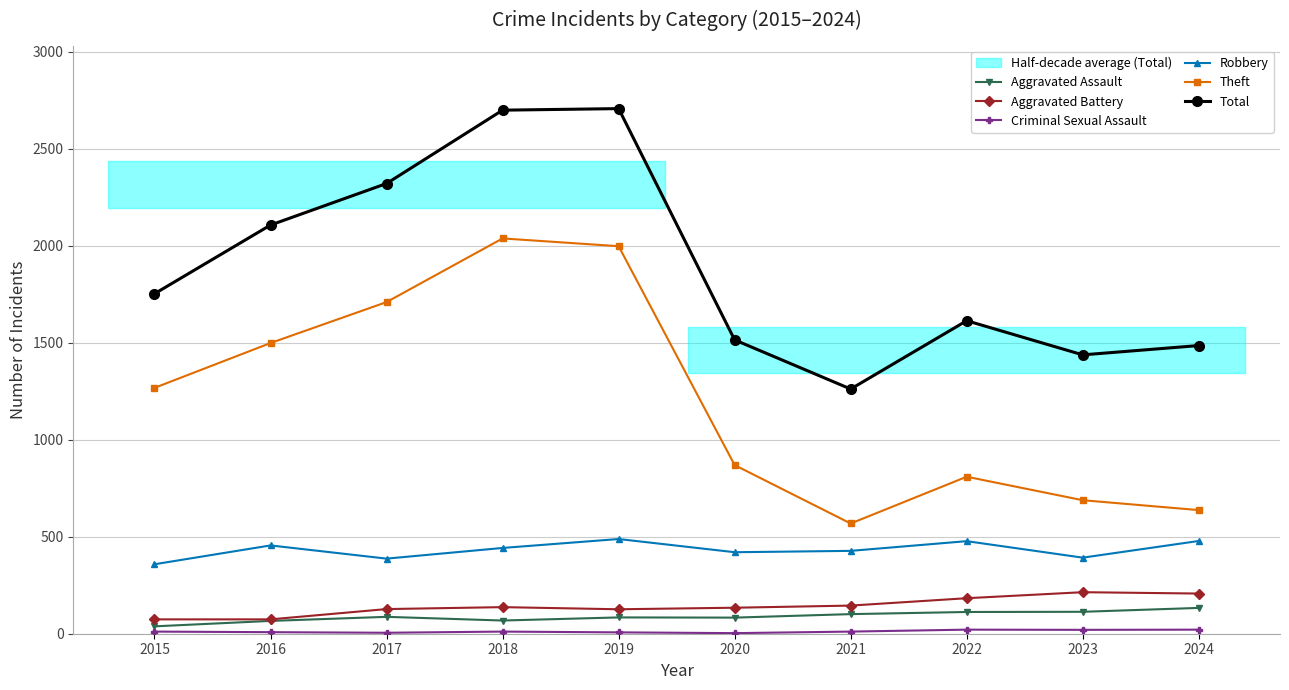

What is the difference between the Aggravated Battery values at 2017 and 2016?

53